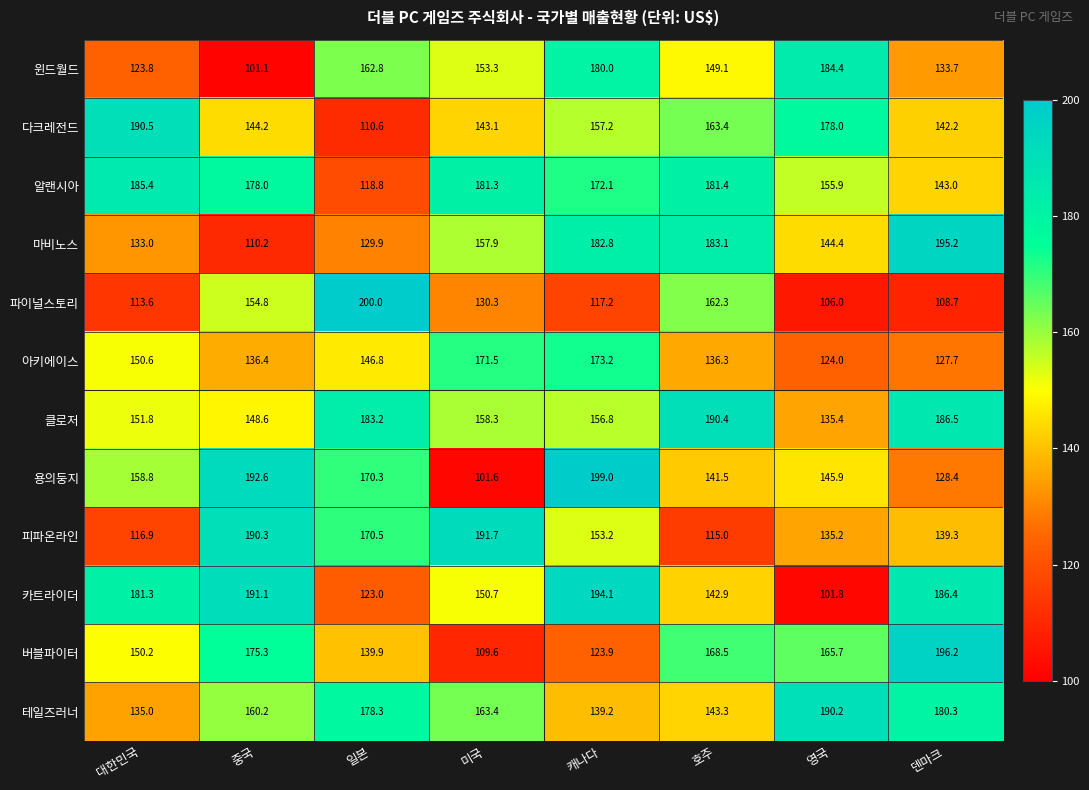

How many data points does each series have?

8